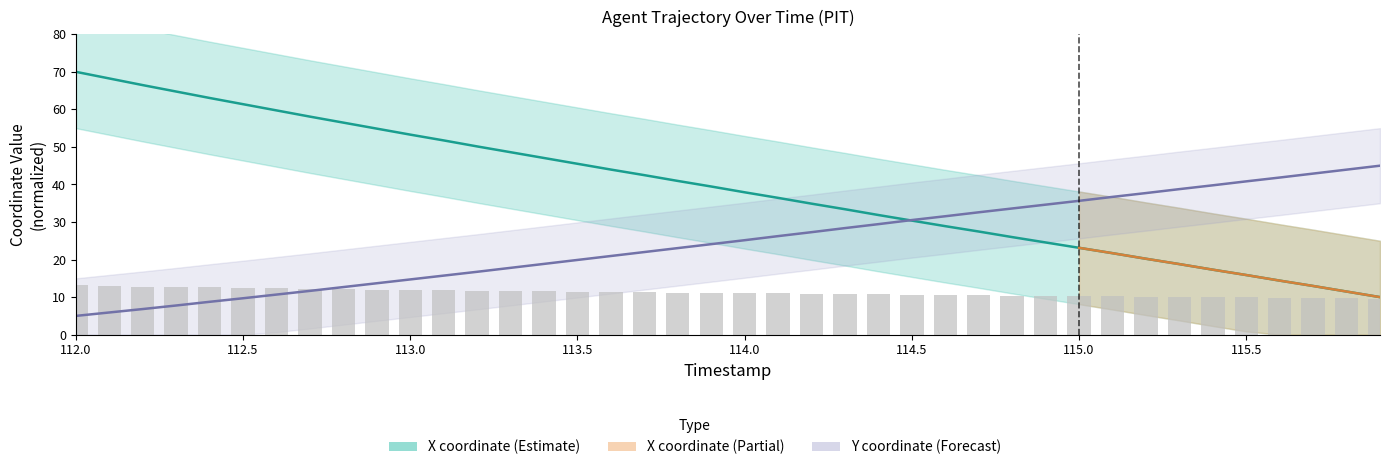

What is the total value across all series at 112.8?

69.1